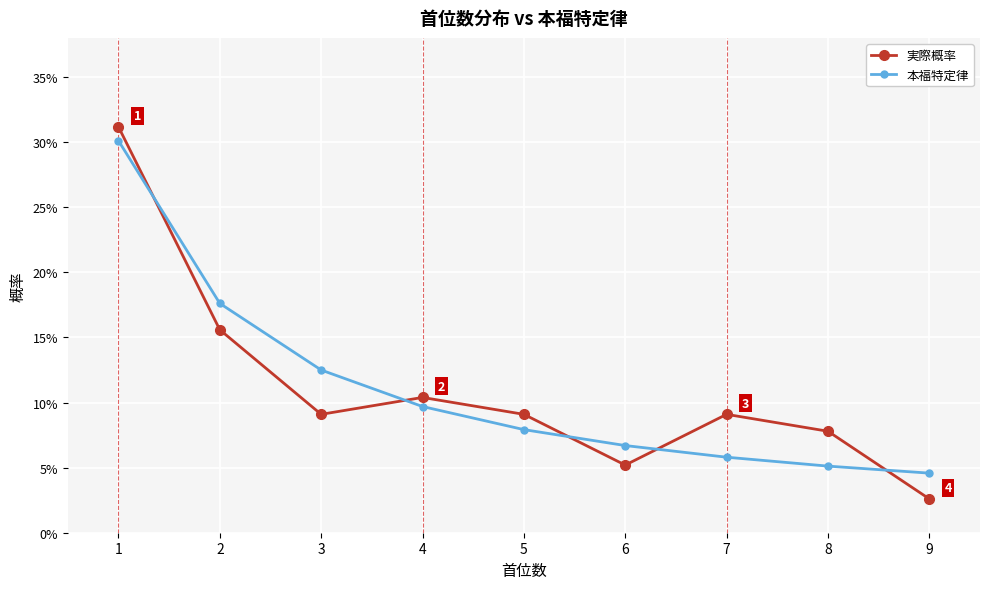

True or false: 本福特定律 has a value of 0.1 at 3.

True